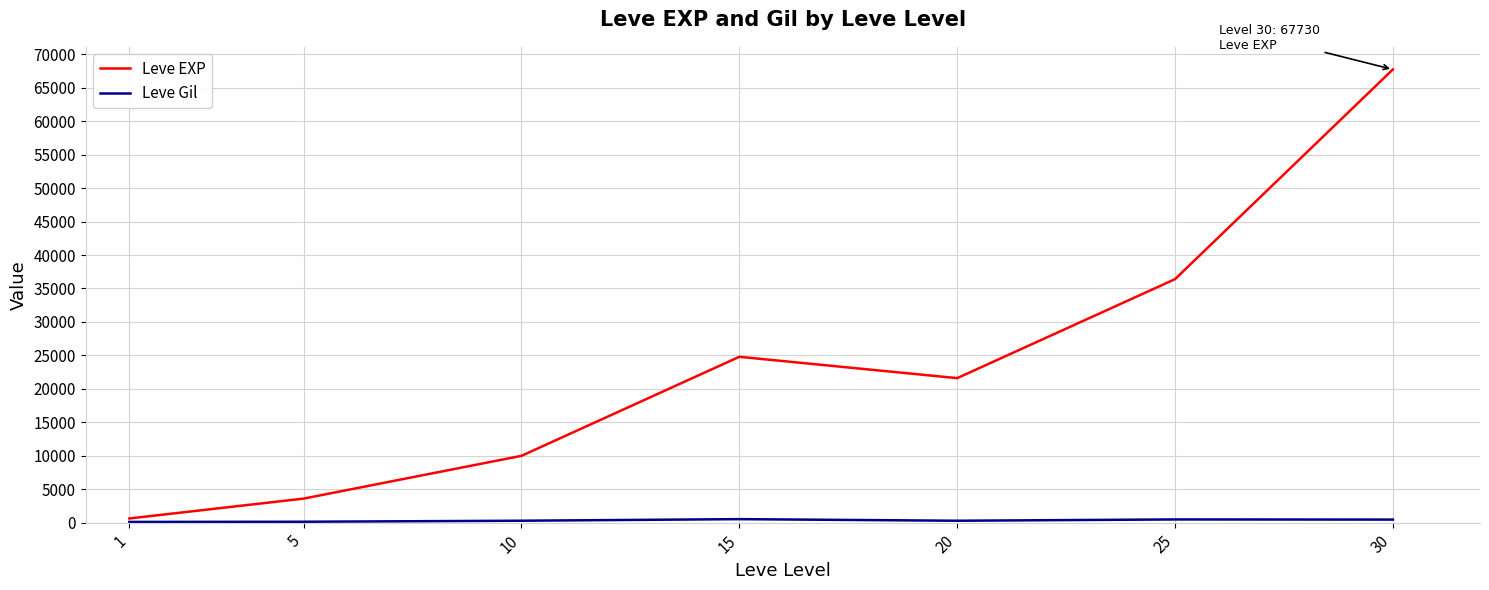

What is the maximum value for Leve EXP?

67730